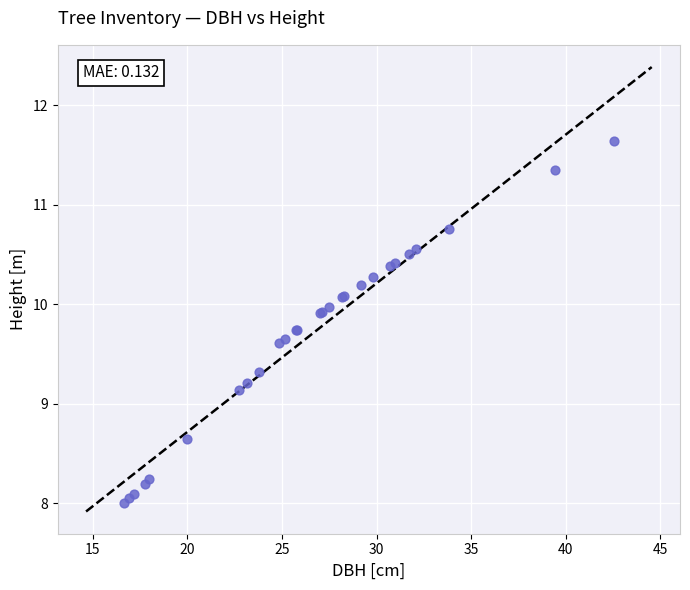

What Y value in the scatter plot is closest to 9?

9.1